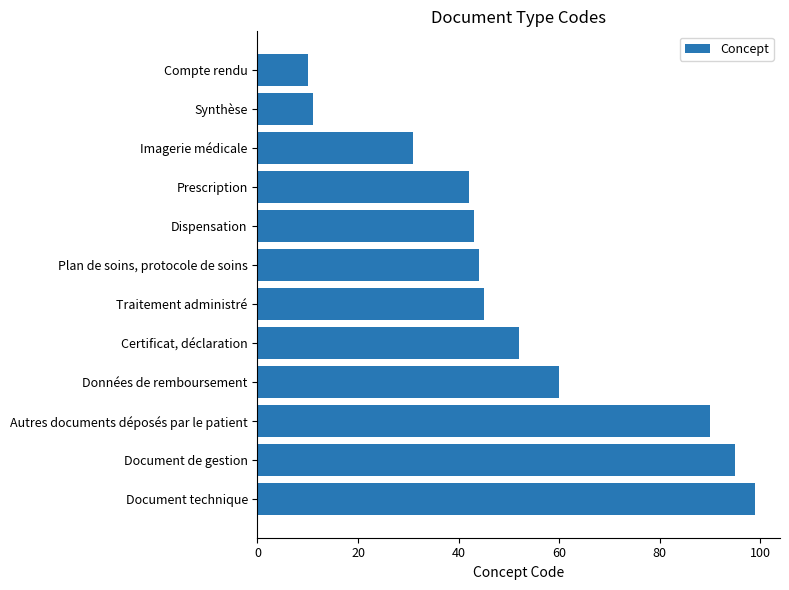

What is the label of the 1st bar from the bottom?

Document technique